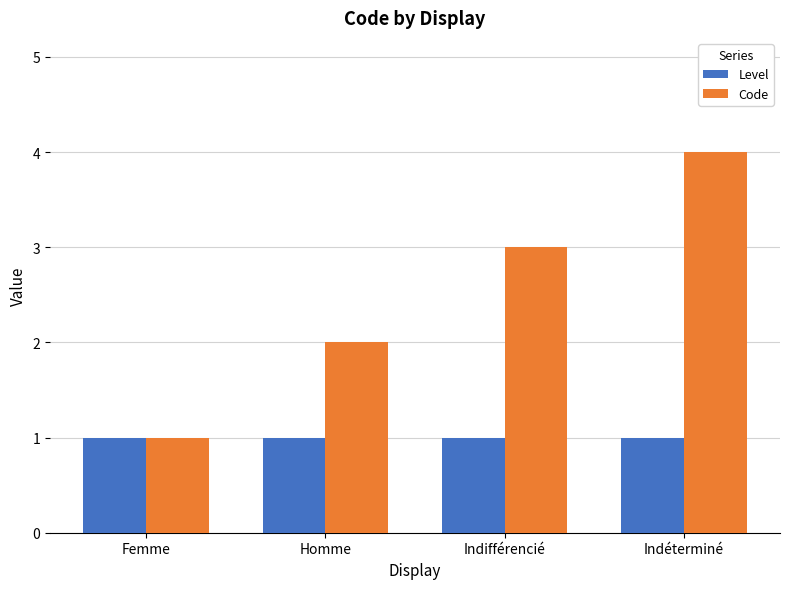

What is the label of the 4th bar from the left?

Indéterminé